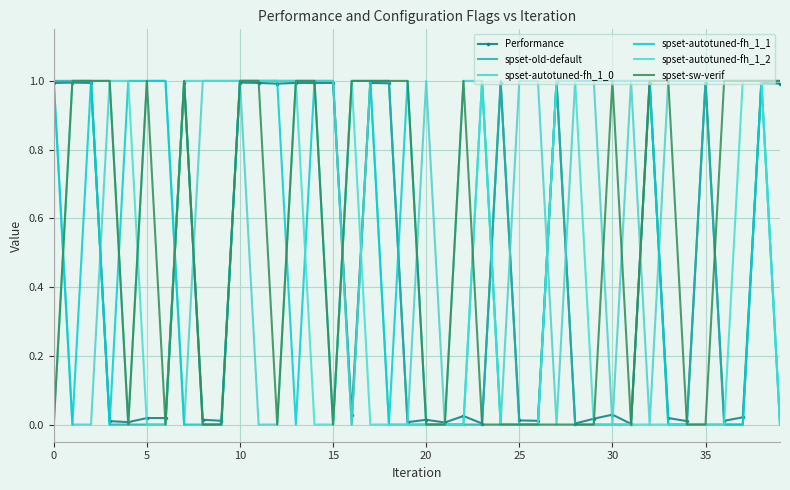

True or false: spset-old-default has more than 0 points higher than both neighbors.

True